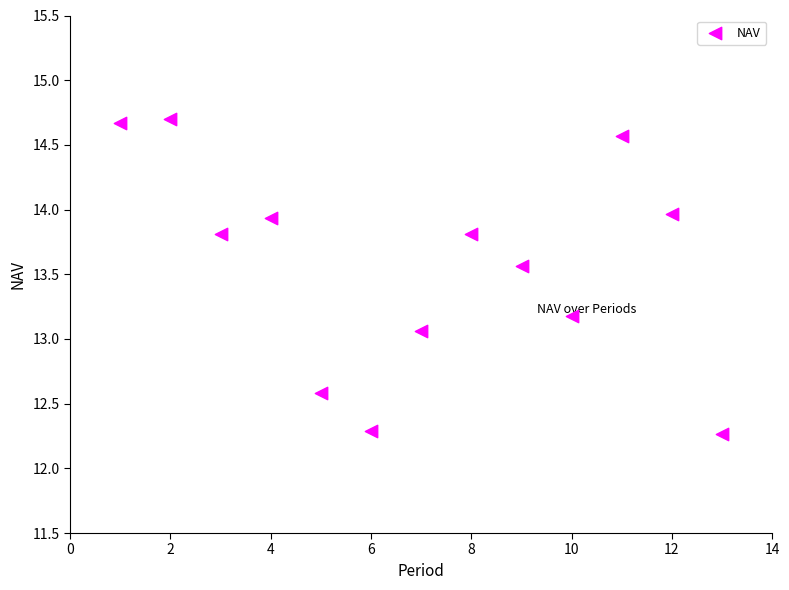

What Y value in the scatter plot is closest to 13?

13.1